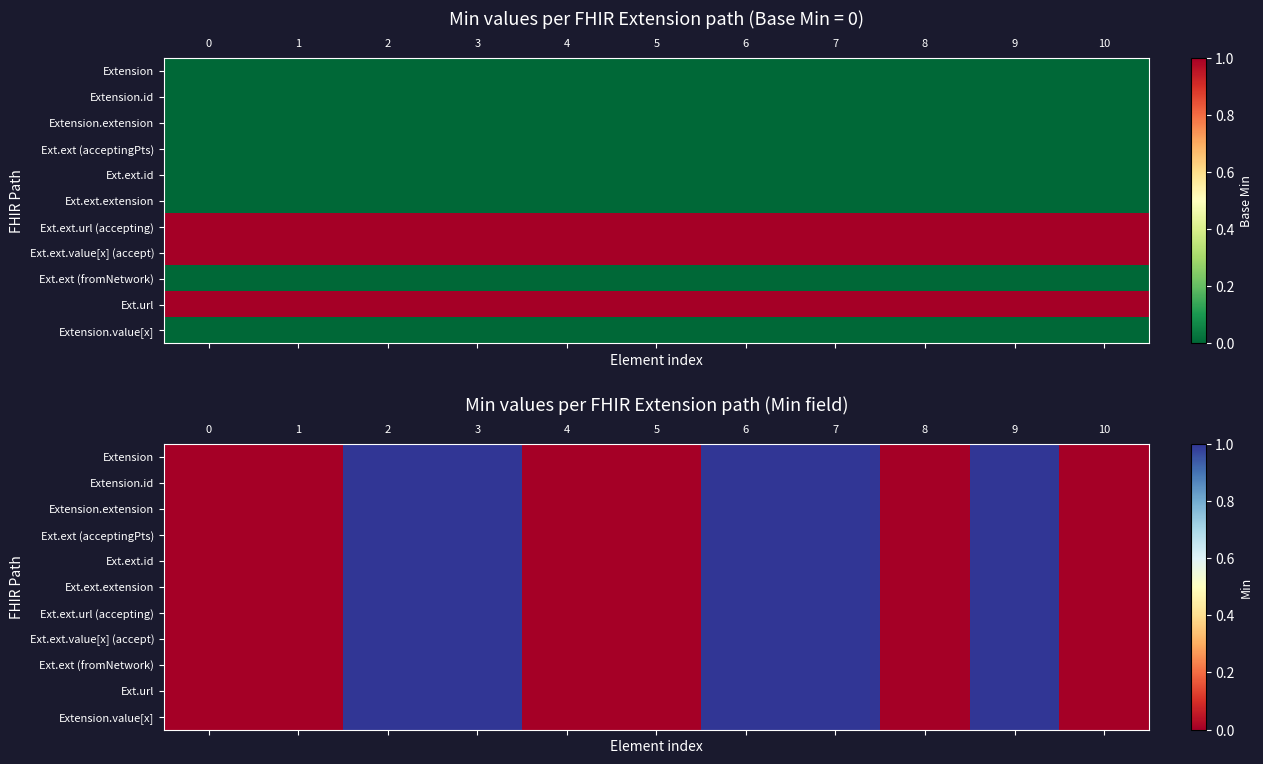

The row_4 series shows 0 at 10. True or false?

False